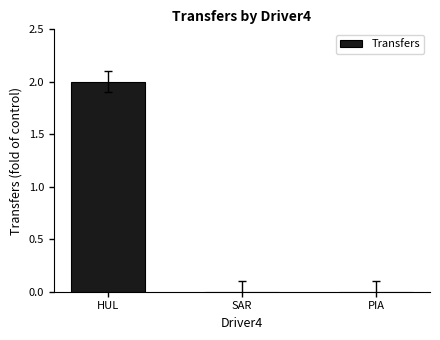

Is it true that the value at HUL is 2?

True